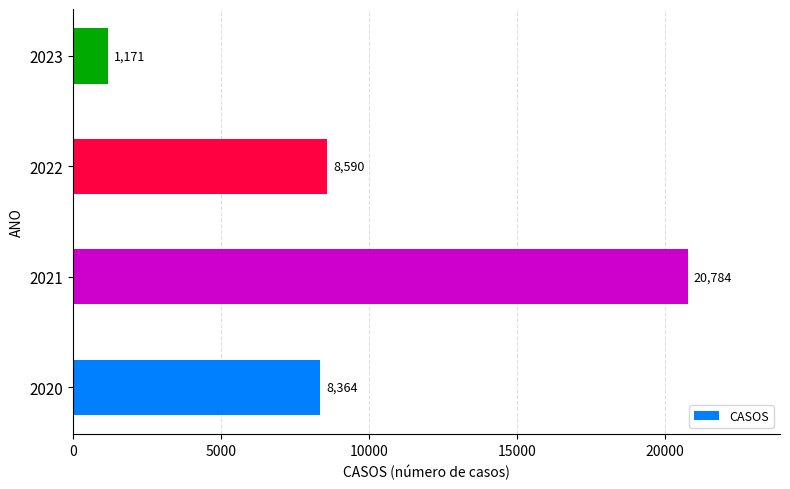

Reading bottom to top, extract all data points from this chart.

8364	20784	8590	1171